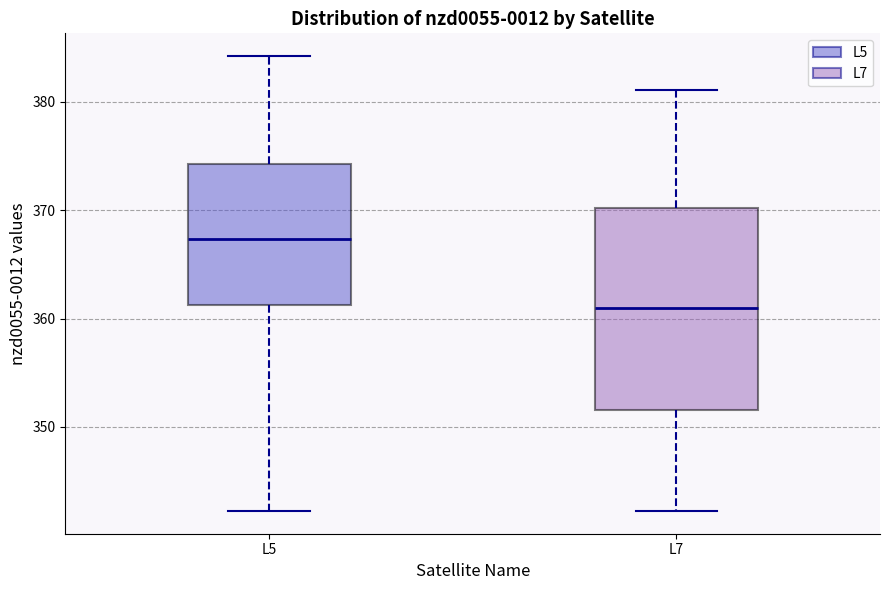

Which box has the highest median line?

L5